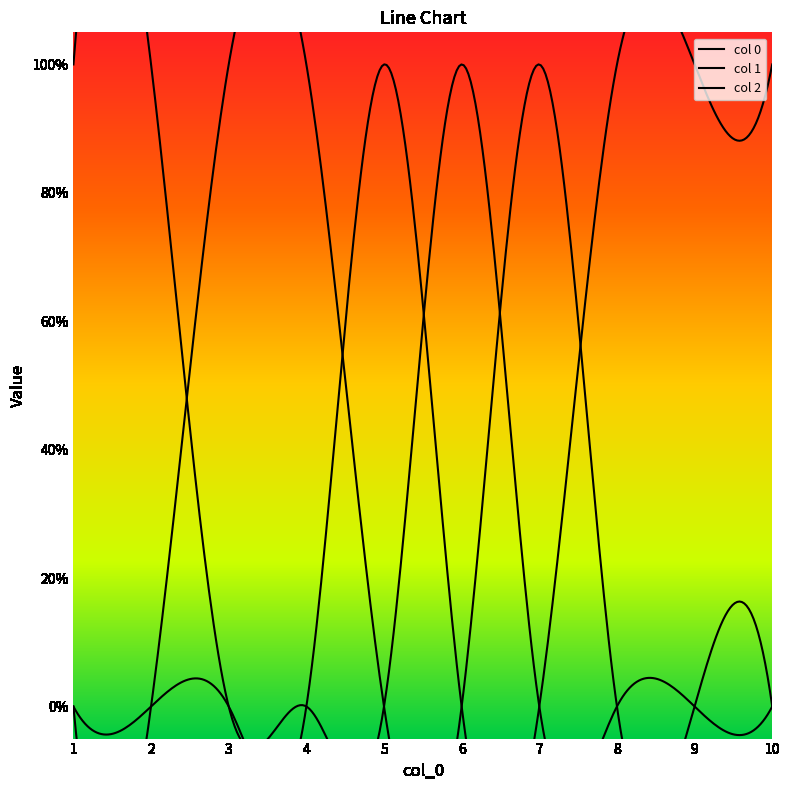

Which series ends up on top after the final intersection of 1 and 2?

2